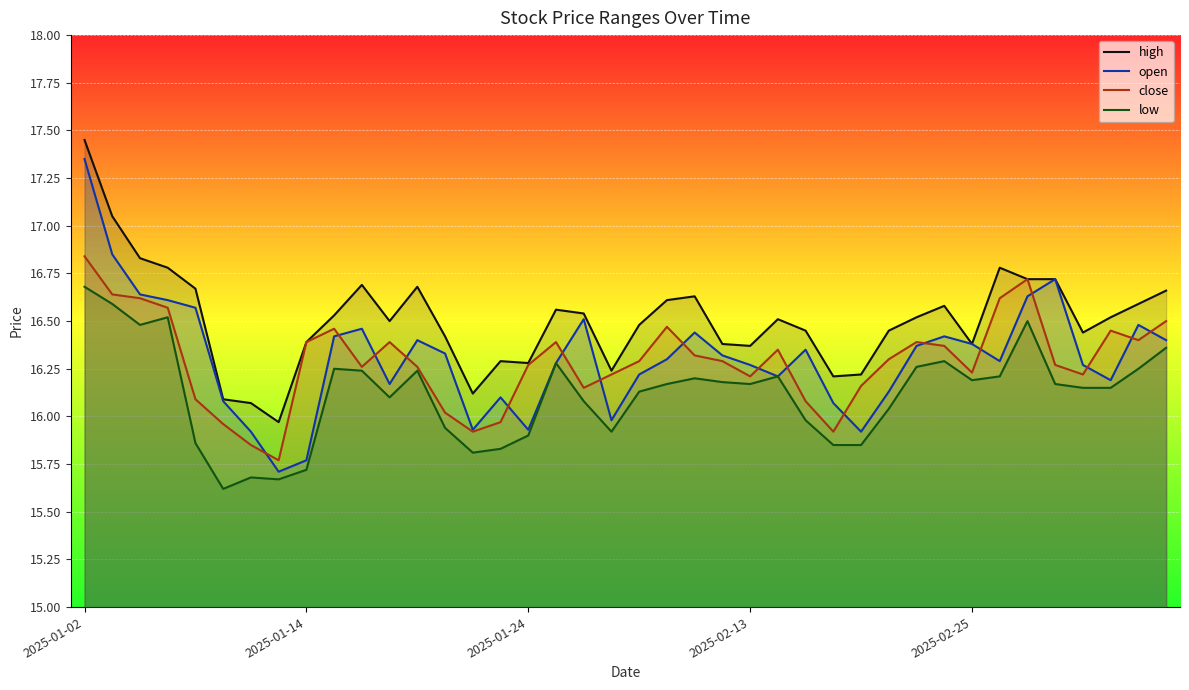

The low series shows 24.6 at 36. True or false?

False